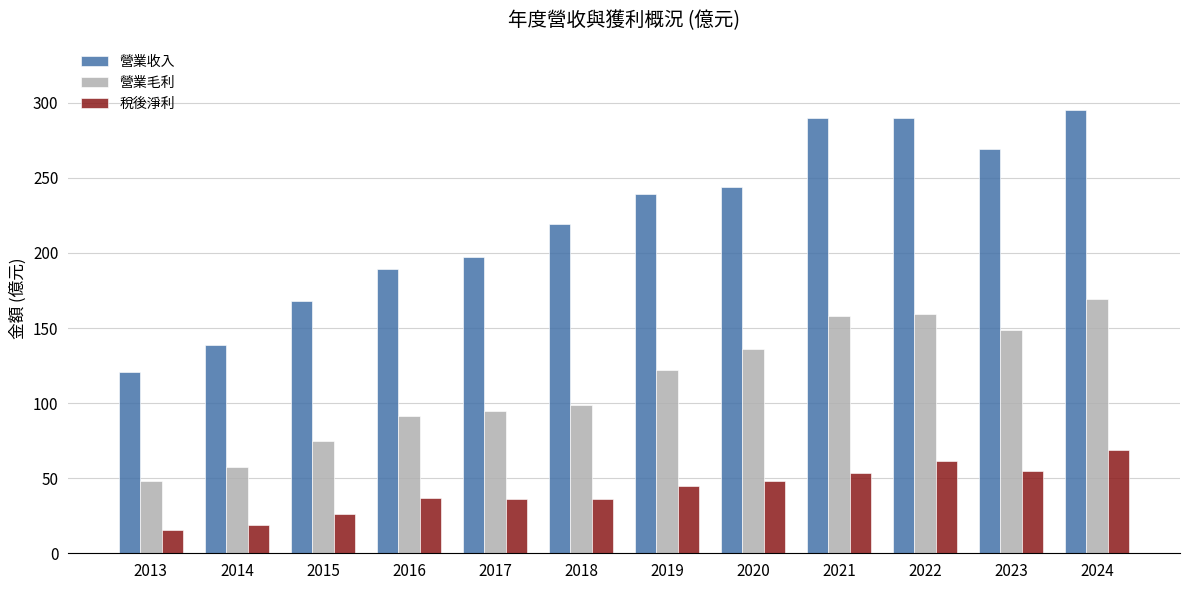

What is the spread (max minus min) of values at 2022?

228.3